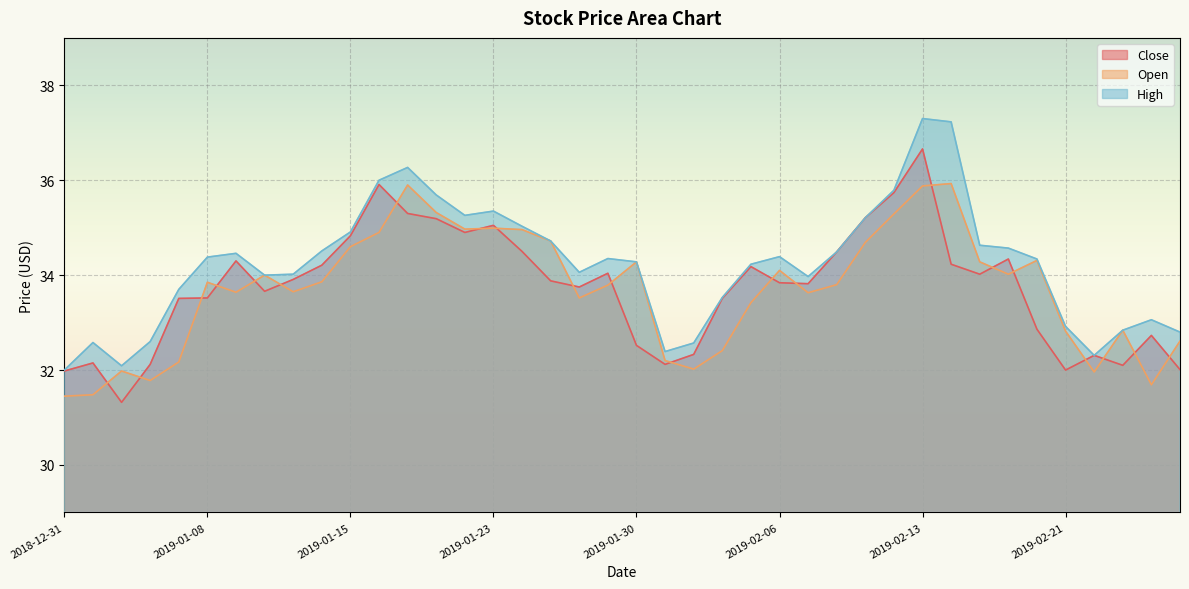

How many lines are shown in the chart?

3